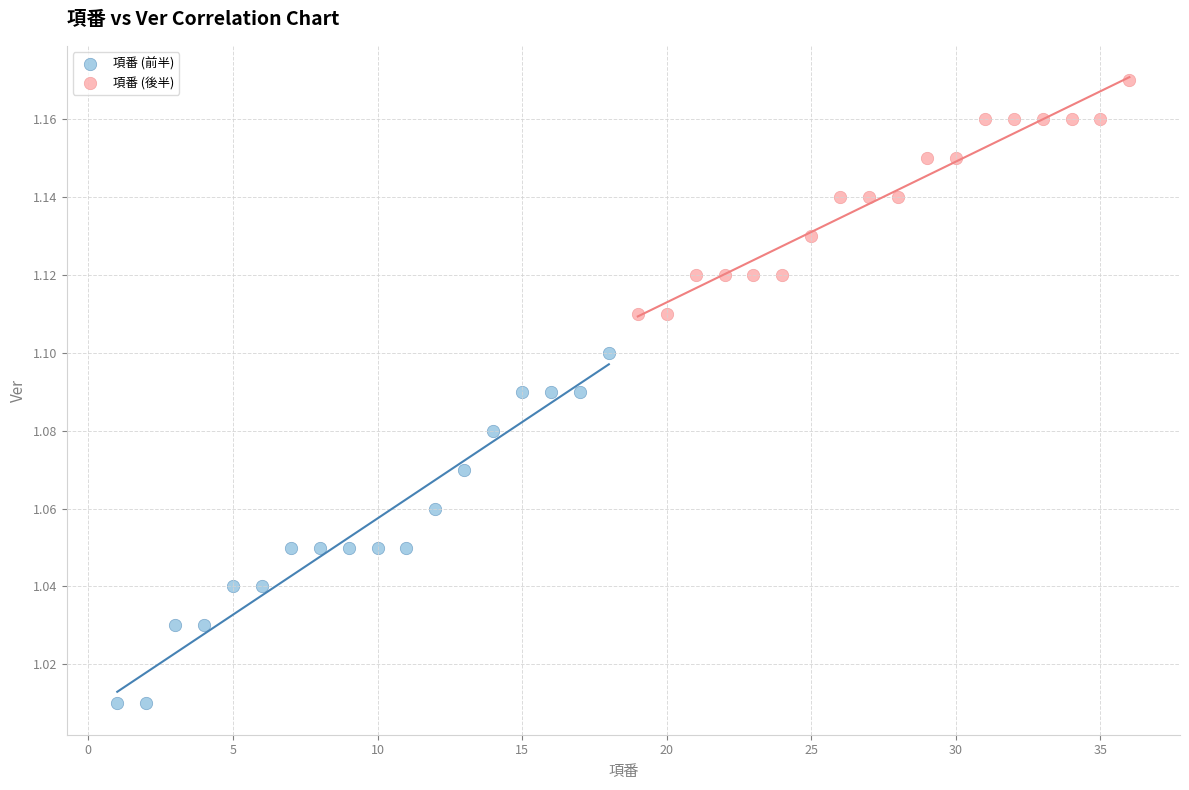

Which series reaches the maximum Y coordinate?

項番 (後半)